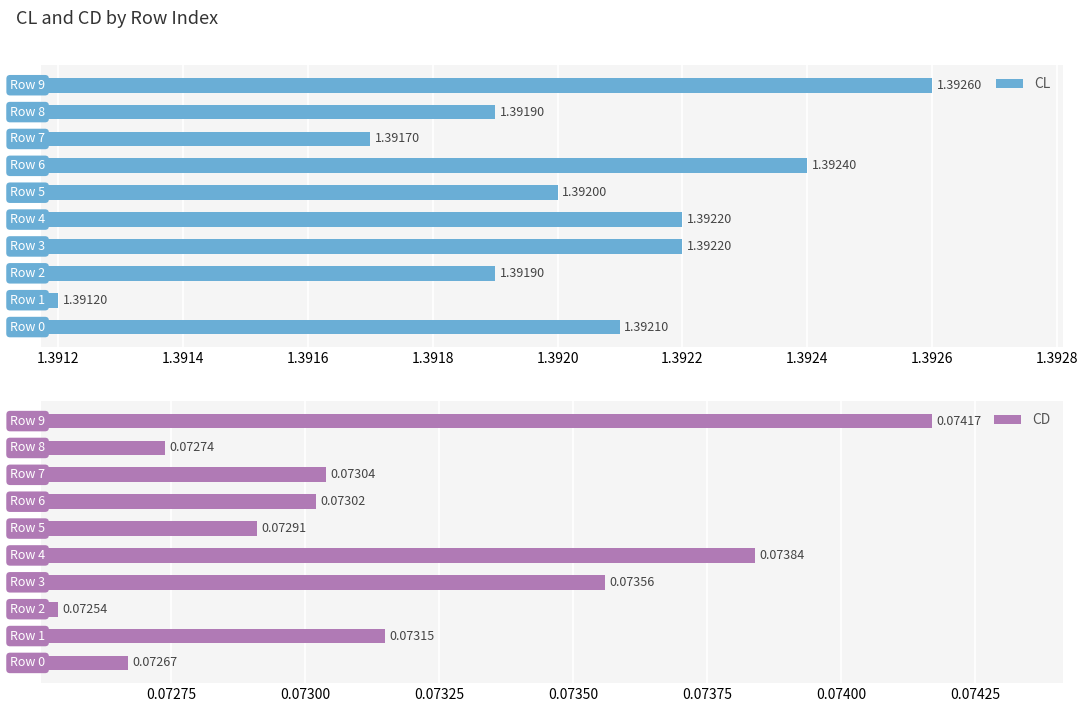

Count the CD values in the range 0 to 1.

10